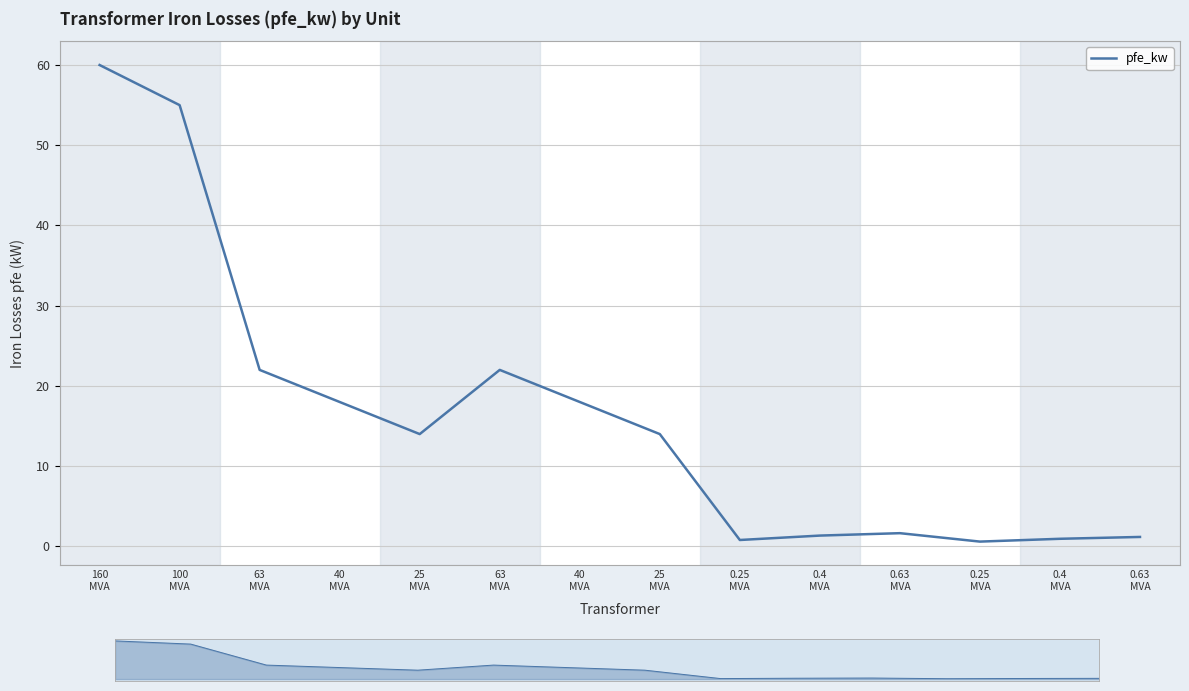

True or false: there are more than 1 points higher than both neighbors.

True